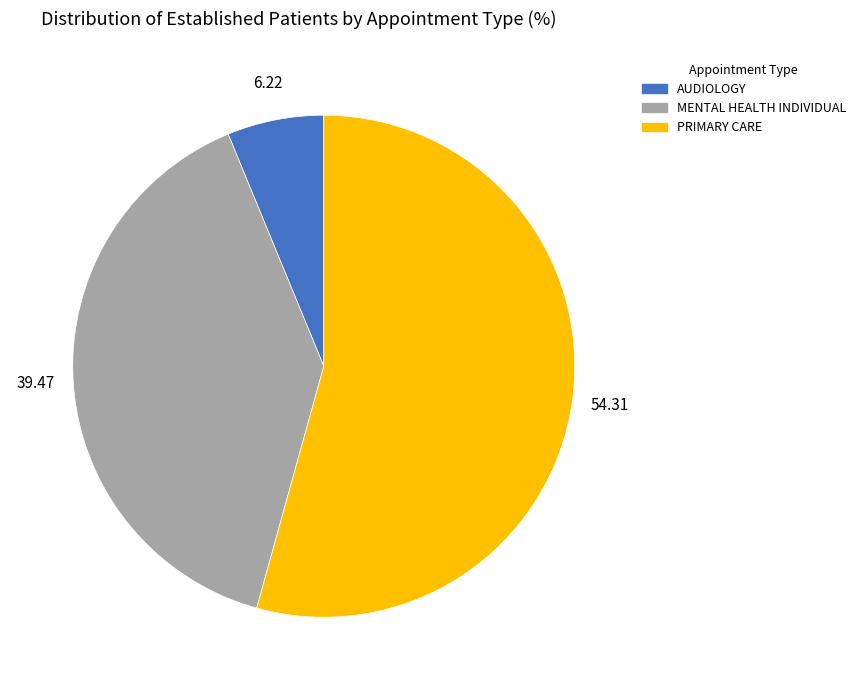

Is there any slice that represents more than half of the pie?

Yes